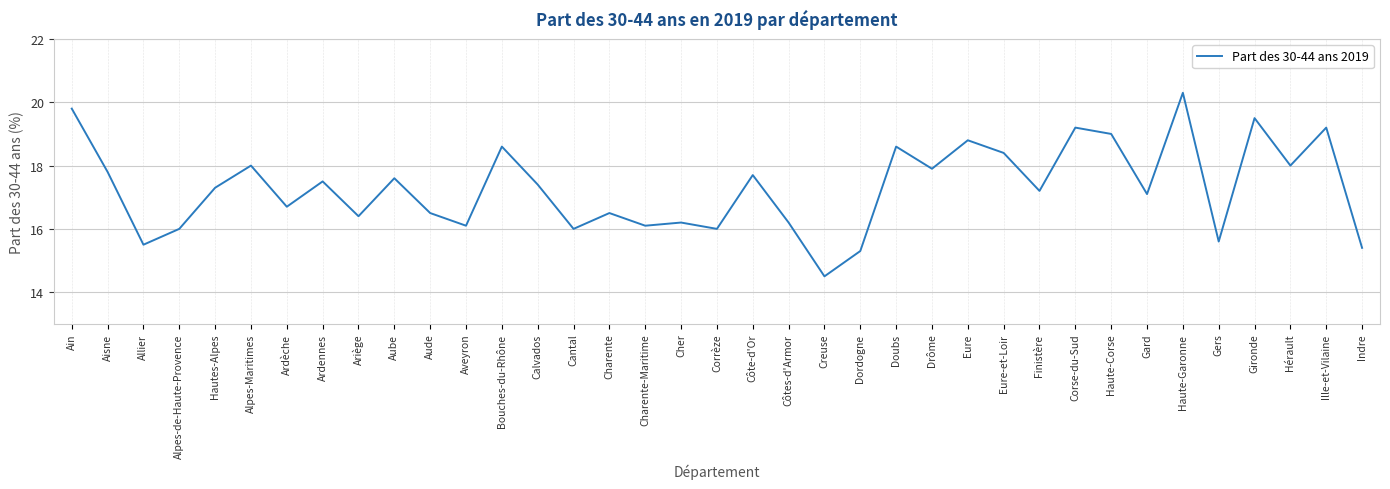

What is the smallest value displayed?

14.5